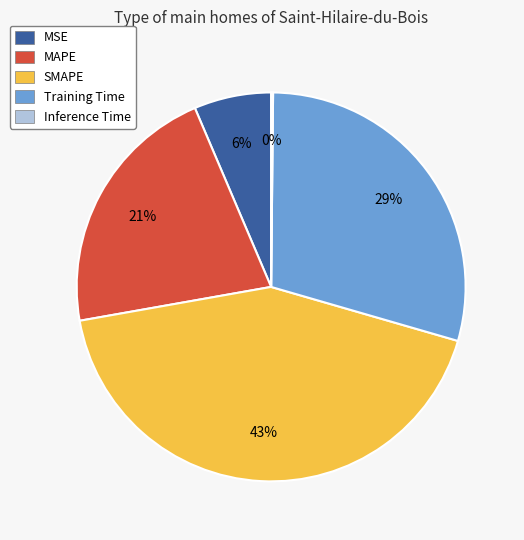

The MSE slice represents 6% of the pie. True or false?

True